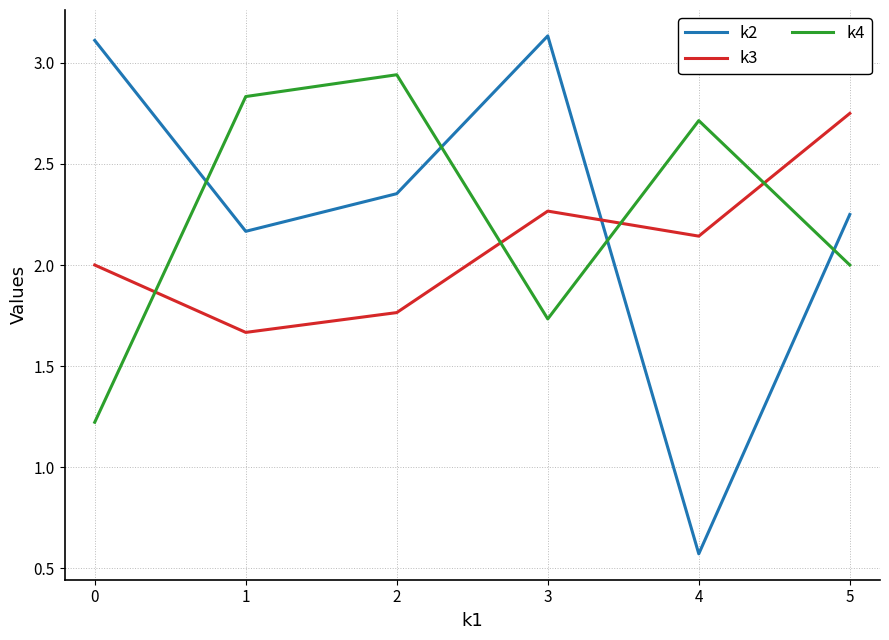

What is the difference between the maximum and minimum values in the k3 series?

1.1